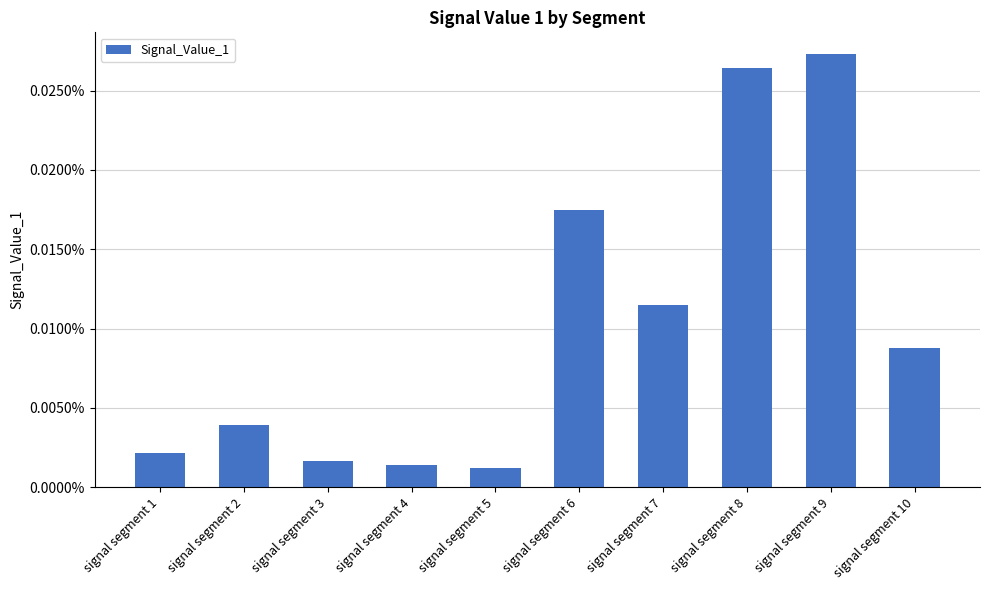

At which category does the chart reach its peak across all series?

signal segment 9